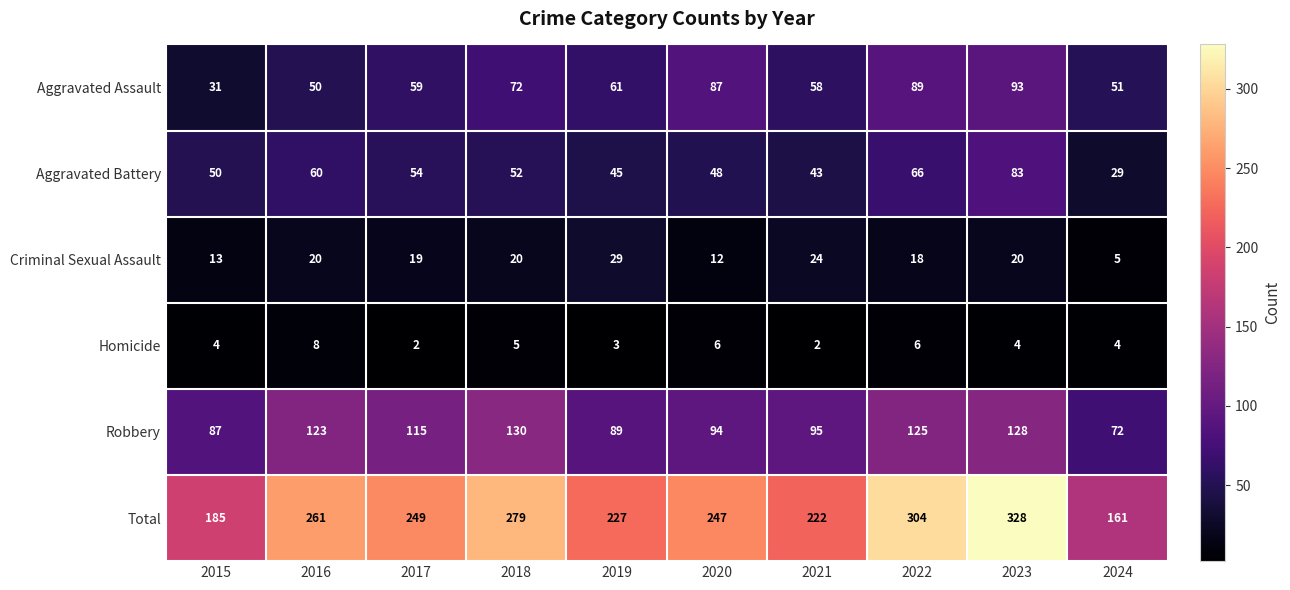

Rank the series at 2023 from lowest to highest value.

Homicide, Criminal Sexual Assault, Aggravated Battery, Aggravated Assault, Robbery, Total